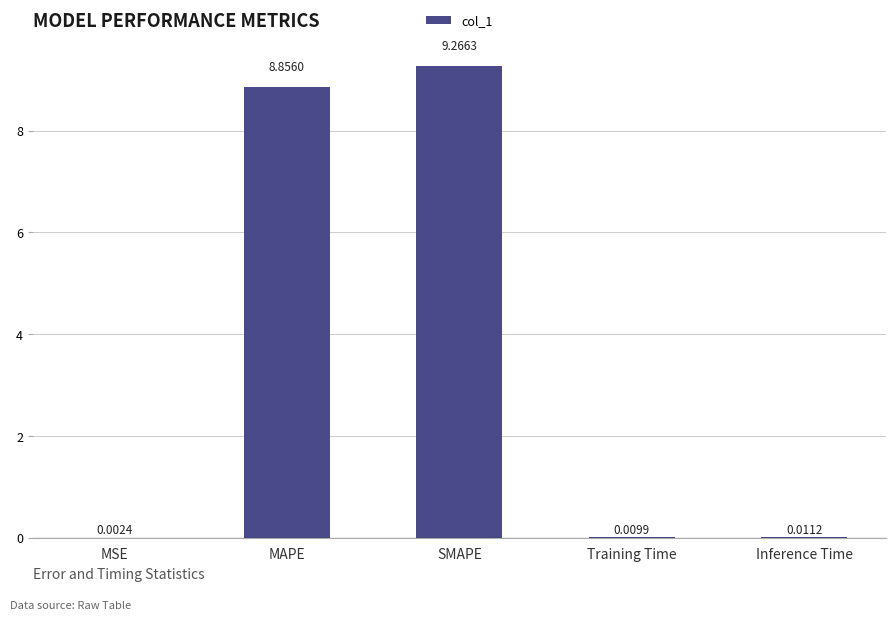

Is it true that the value at SMAPE is 3.0?

False